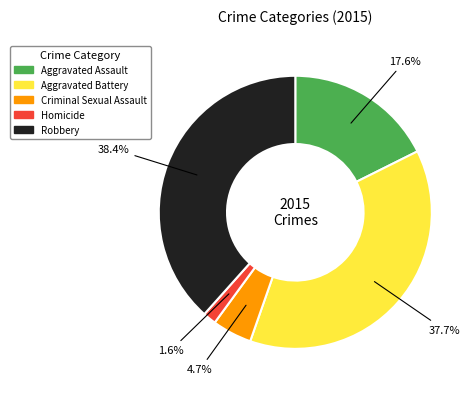

What is the largest slice in the pie chart?

Robbery